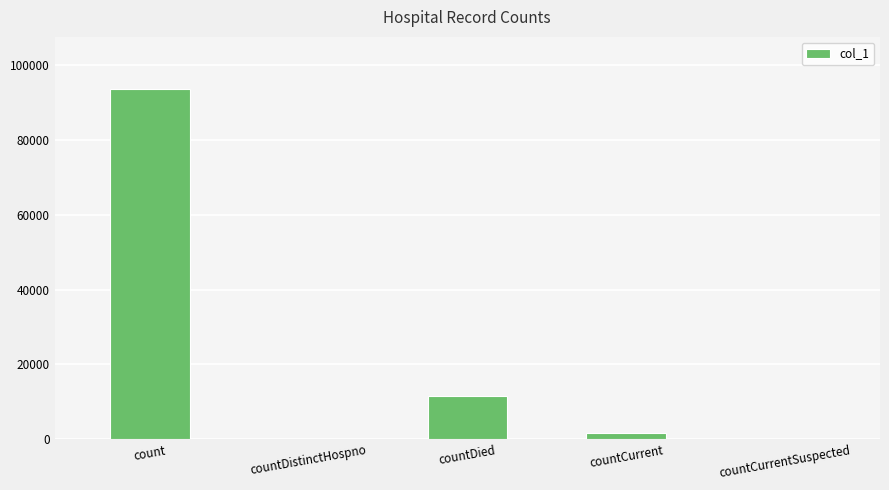

How many data points does each series have?

5